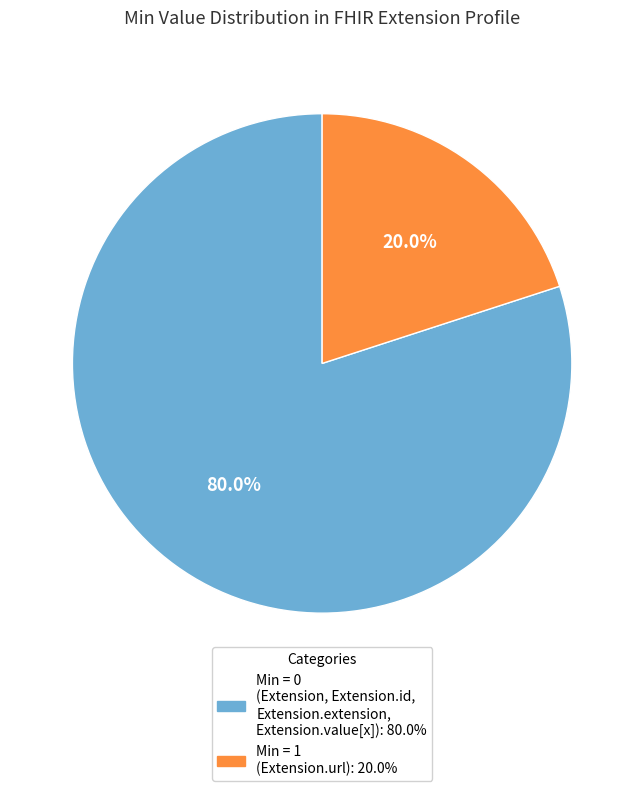

Is there a majority slice in this chart?

Yes